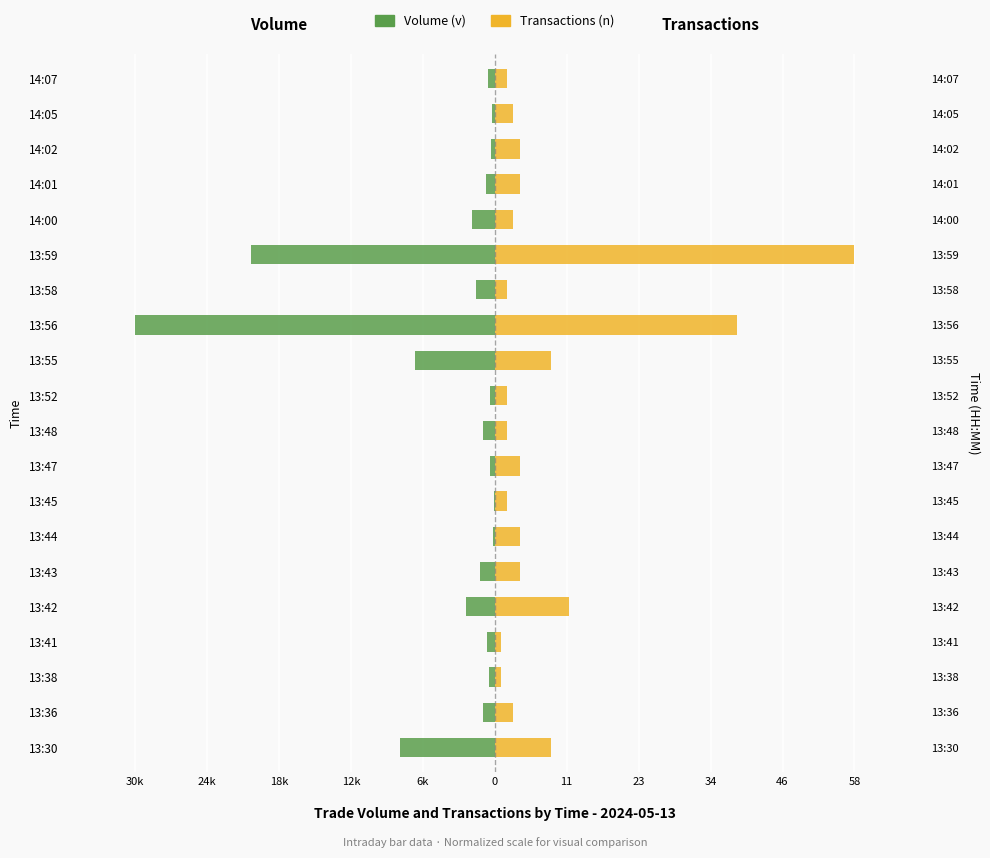

Between 13:47 and 14:05, which is larger?

14:05